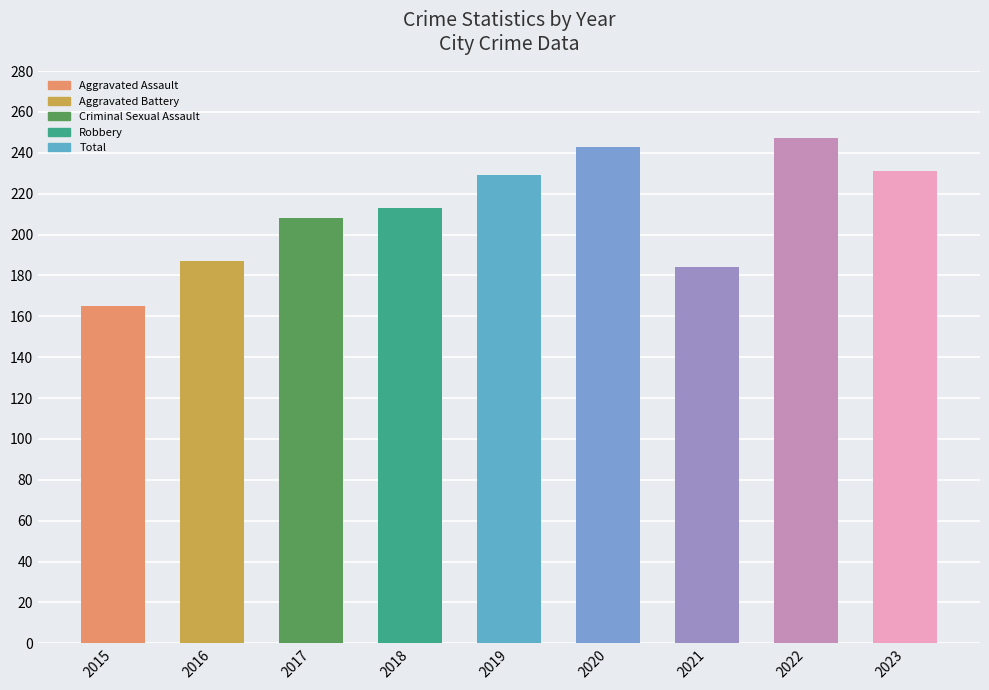

What is the value of the 1st bar from the left?

165